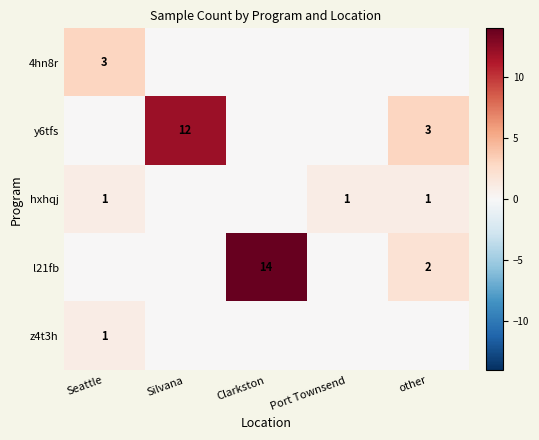

True or false: hxhqj has a value of 0 at other.

False